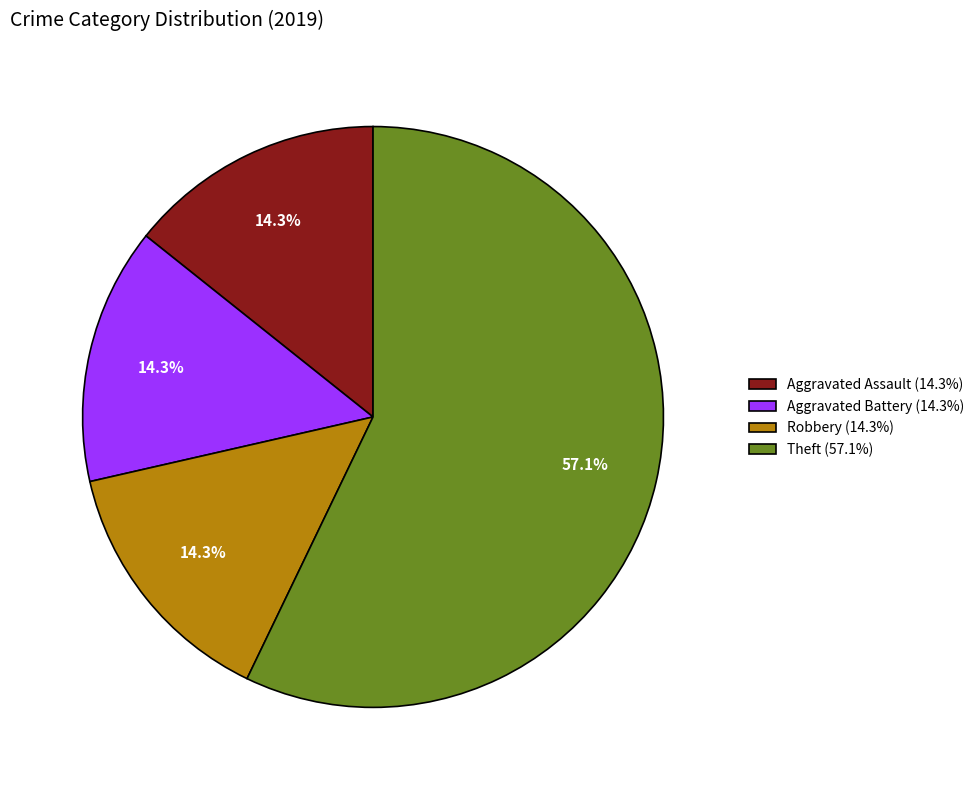

Is there any slice that represents more than half of the pie?

Yes